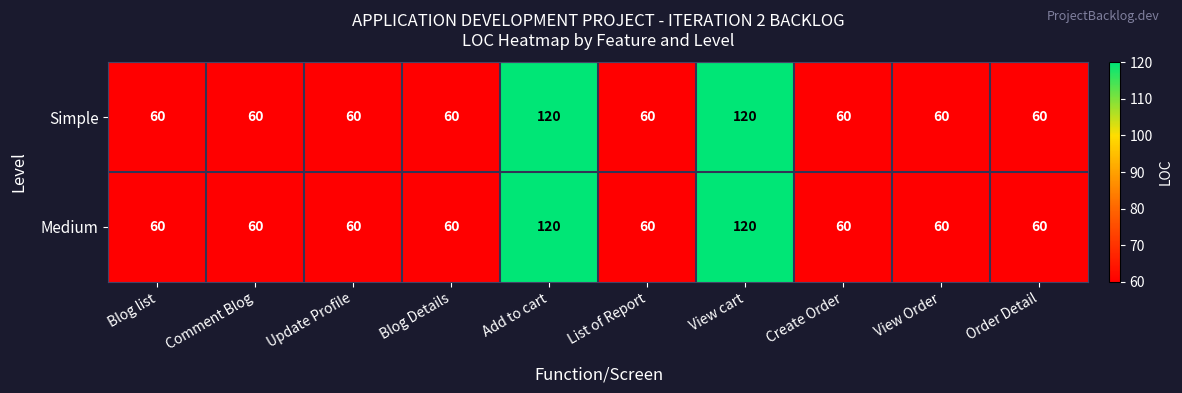

What is the sum of the Medium values at Blog Details and Create Order?

120